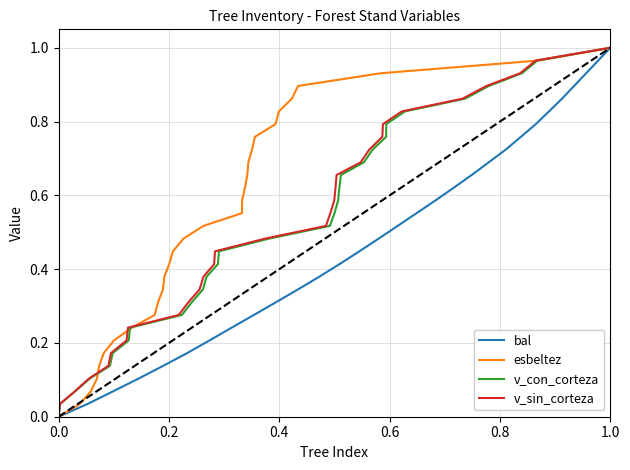

At how many categories does at least one series exceed 0?

29